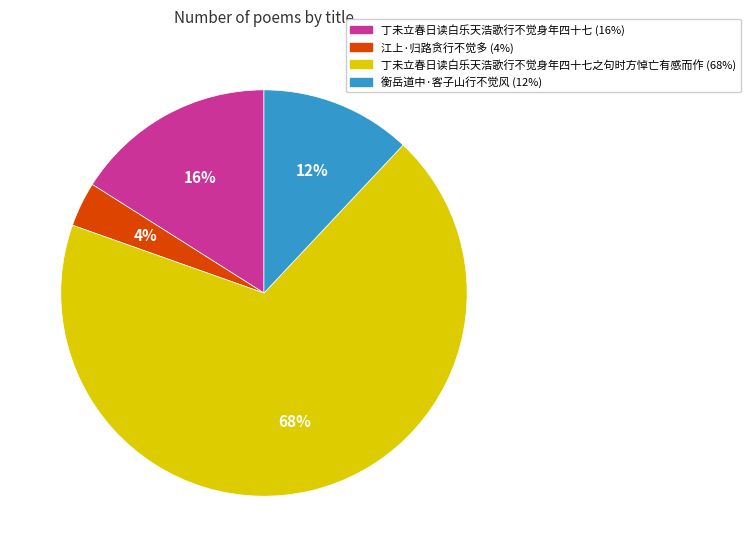

Does any single category account for the majority?

Yes